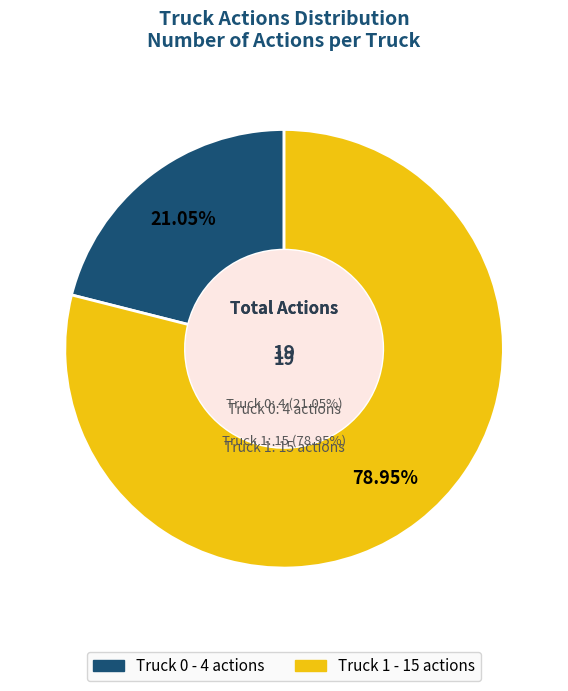

How many segments does this pie chart have?

2